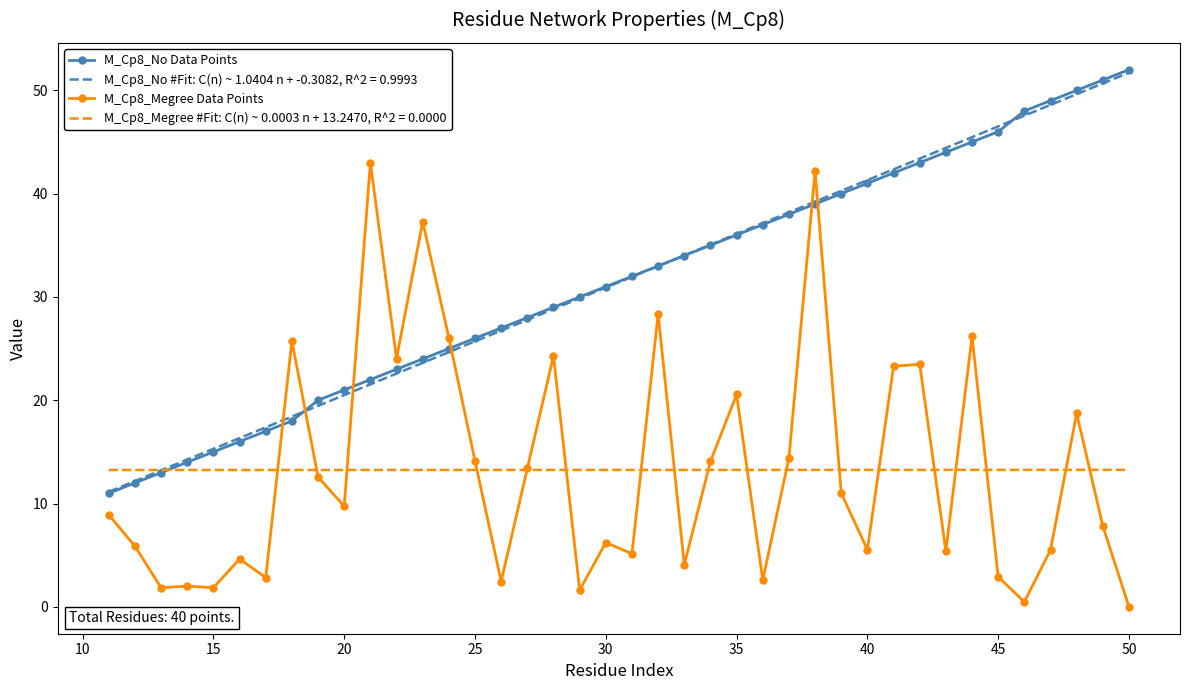

What is the minimum value for M_Cp8_No #Fit: C(n) ~ 1.0404 n + -0.3082, R^2 = 0.9993?

11.1